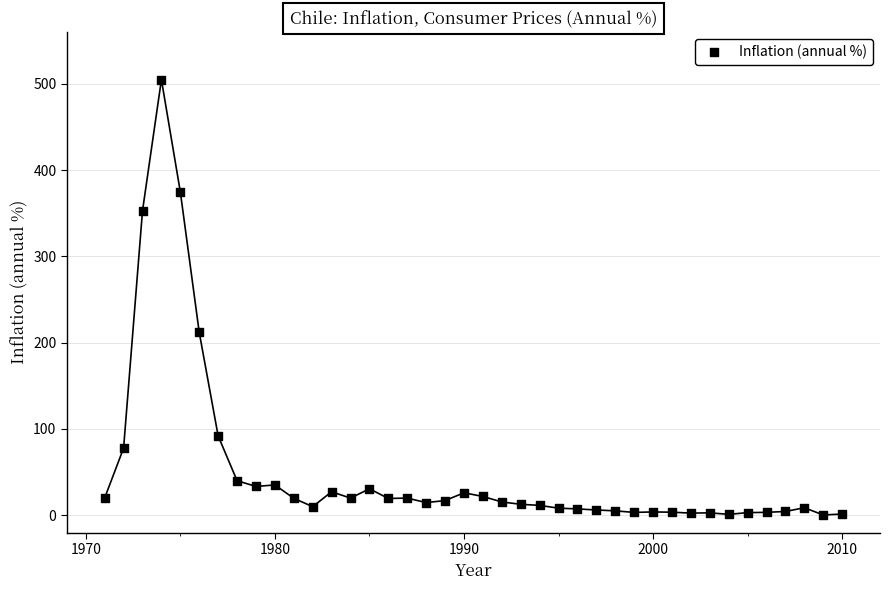

What Y value in the scatter plot is closest to 252?

211.9